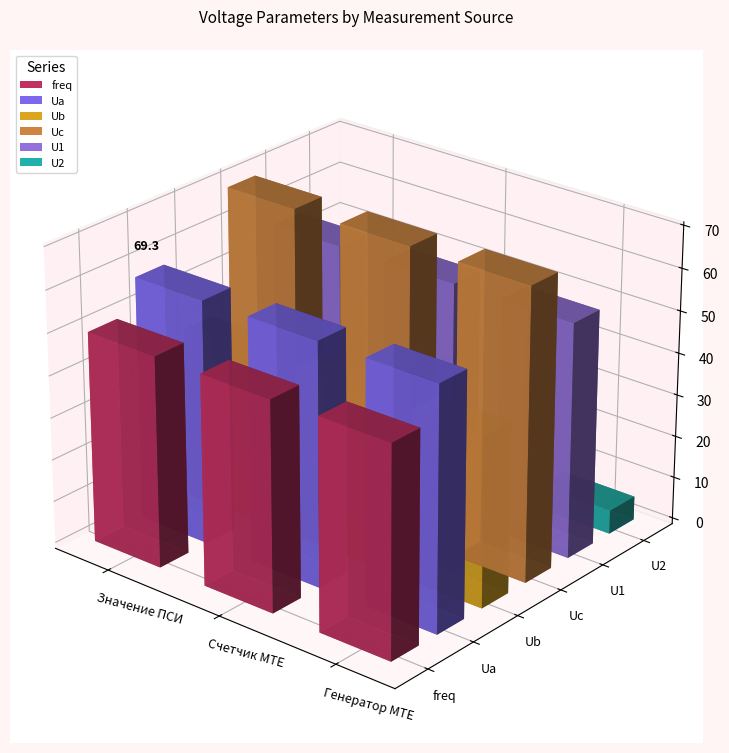

At which category is the sum across all series the highest?

Значение ПСИ